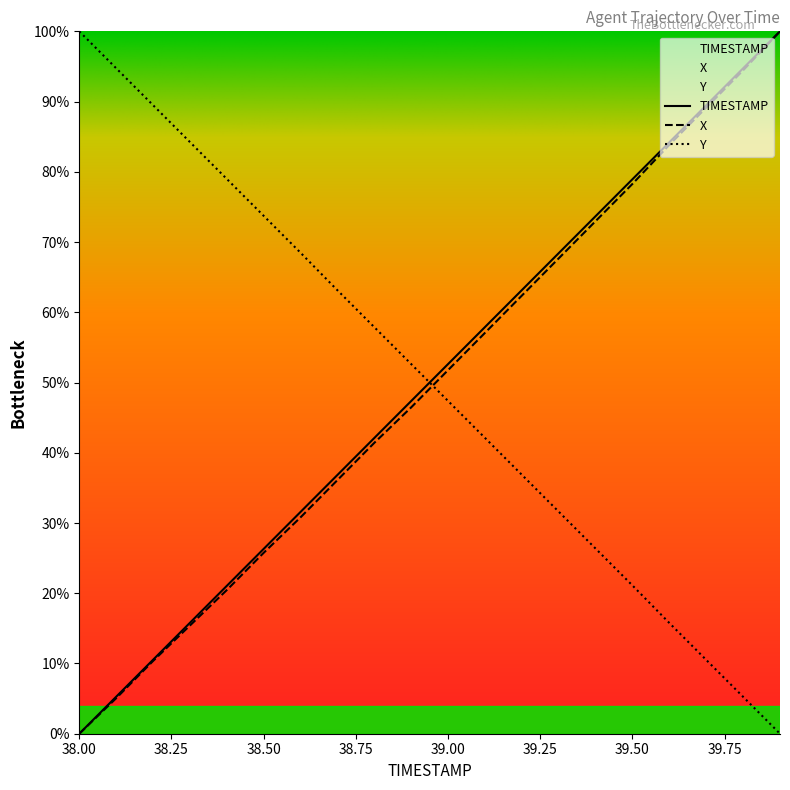

Is this an area chart (filled region under the line)?

No